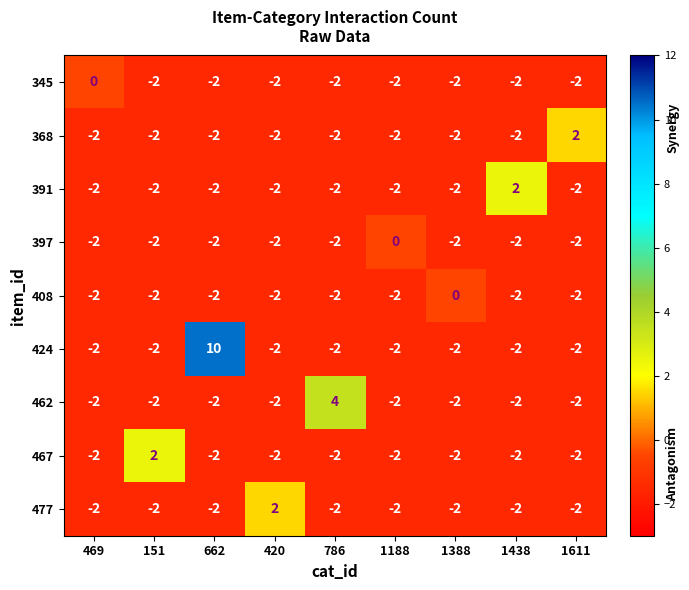

Which label corresponds to the largest value in the chart?

662